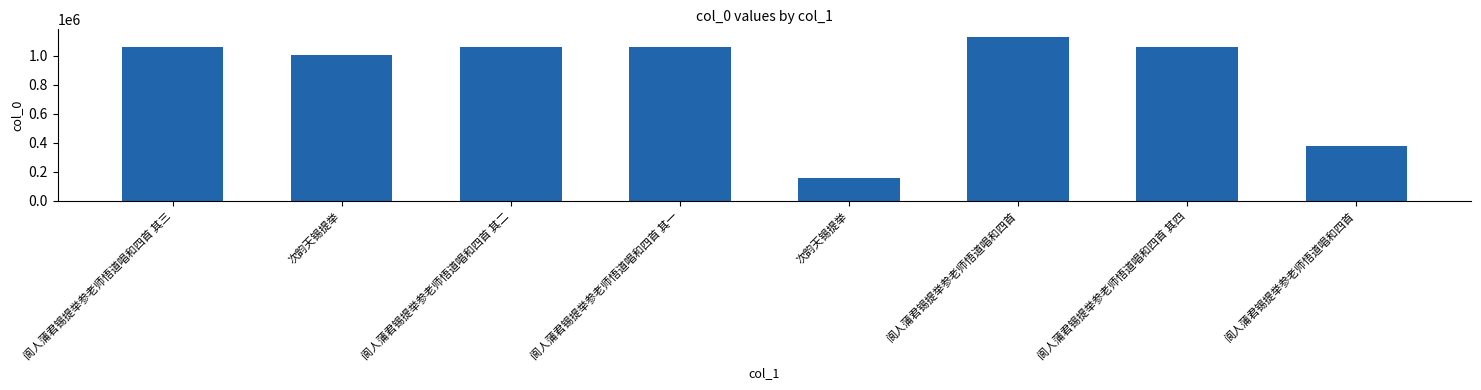

True or false: the data shows 1124527 at 阆人蒲君锡提举参老师悟道唱和四首.

True